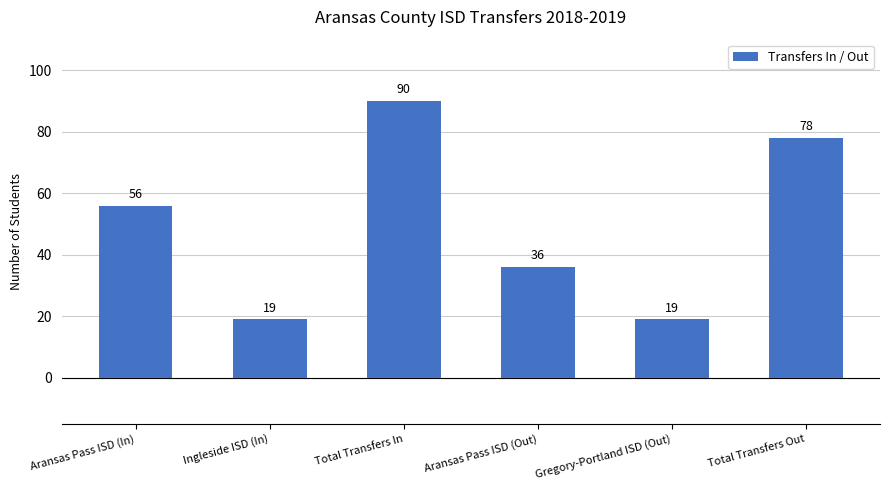

The chart shows a value of 29 at Ingleside ISD (In). True or false?

False